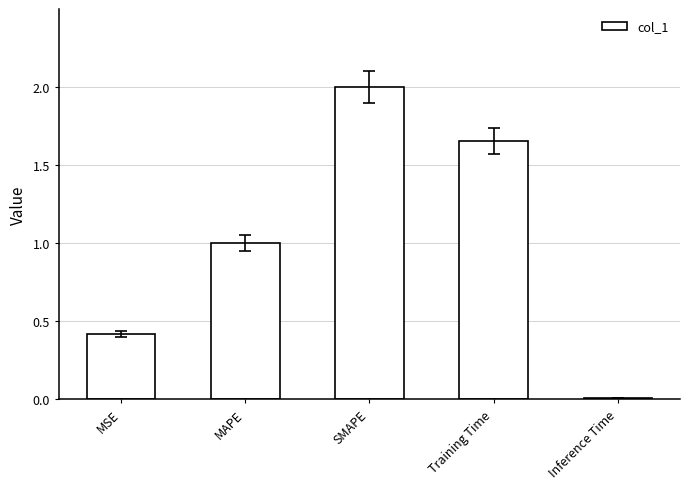

What is the label of the 2nd bar from the right?

Training Time